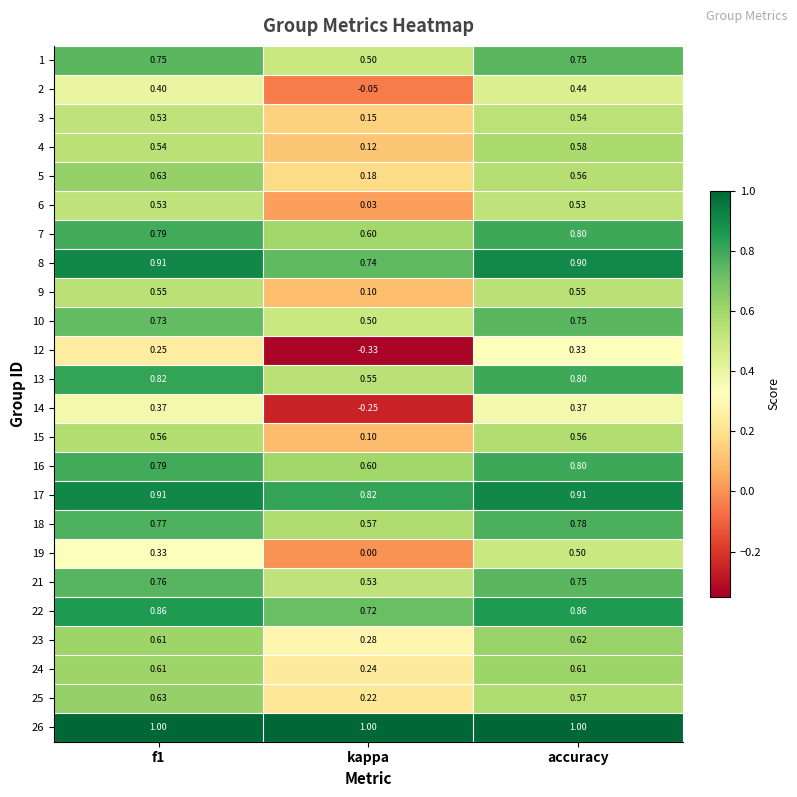

Which series has the largest total across all categories?

26